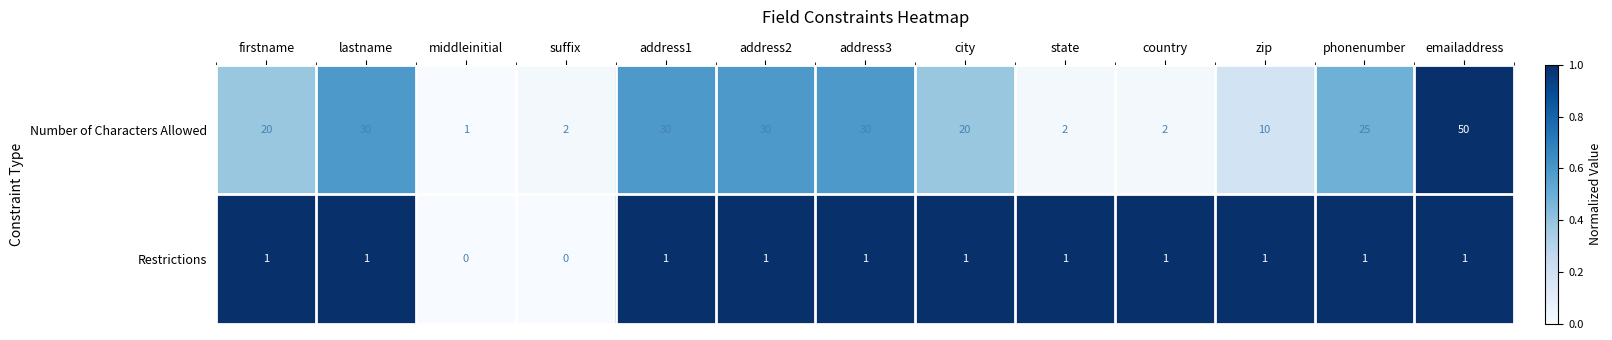

True or false: Number of Characters Allowed has a value of 30 at lastname.

True